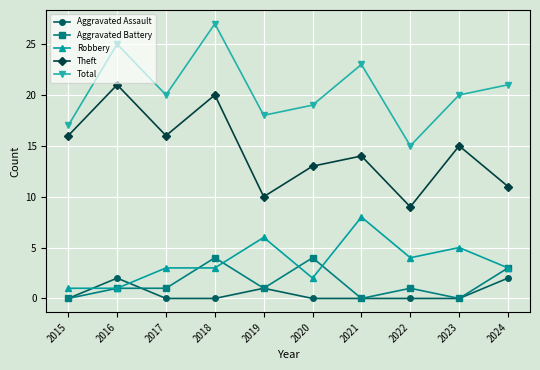

How many distinct data groups are displayed?

5